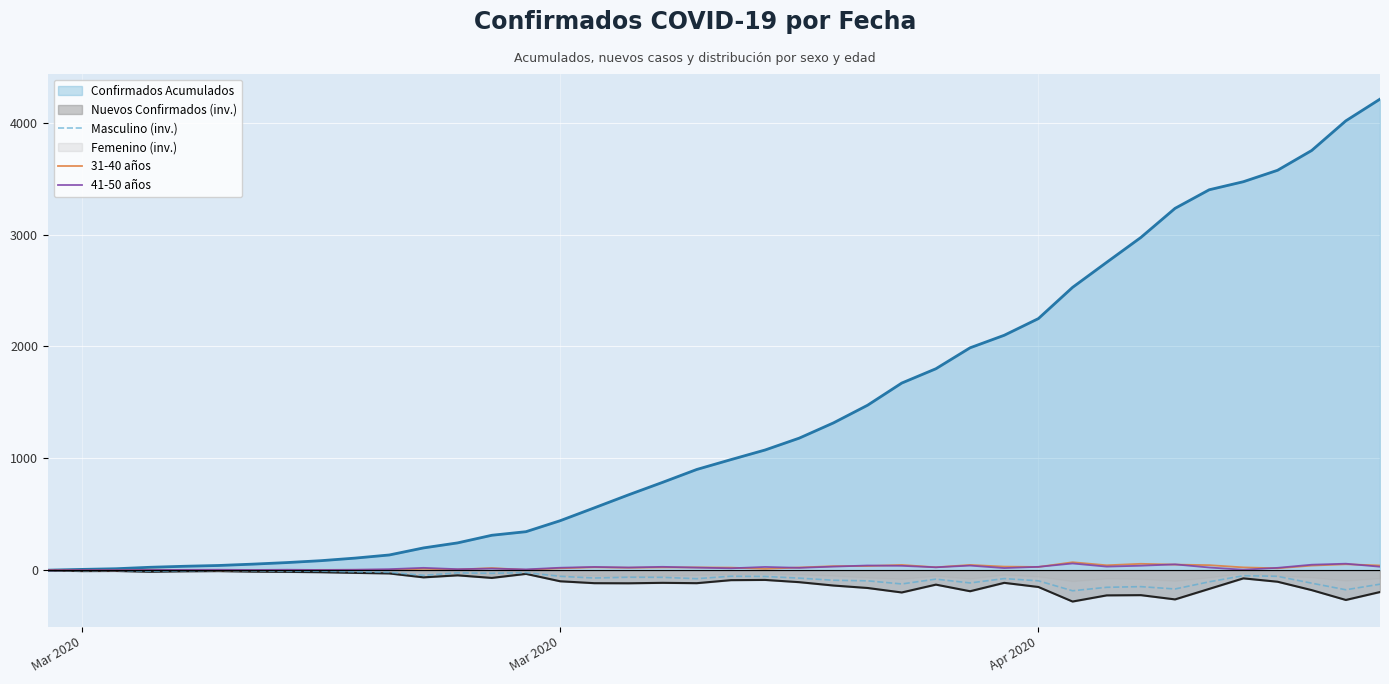

How many lines are shown in the chart?

3